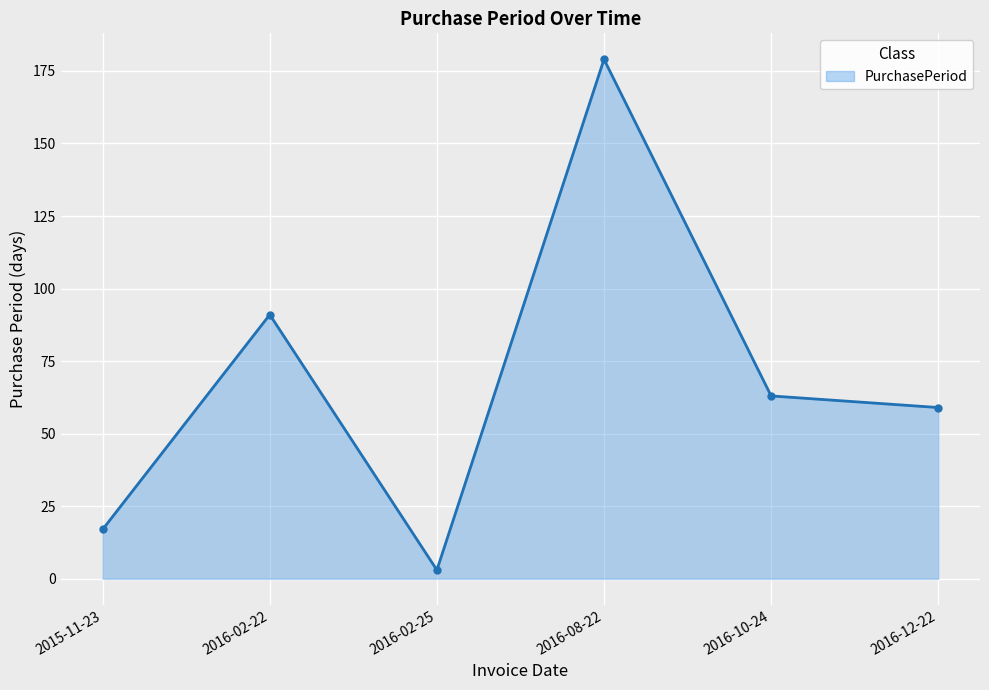

List the labels in order of value, largest first.

2016-08-22, 2016-02-22, 2016-10-24, 2016-12-22, 2015-11-23, 2016-02-25